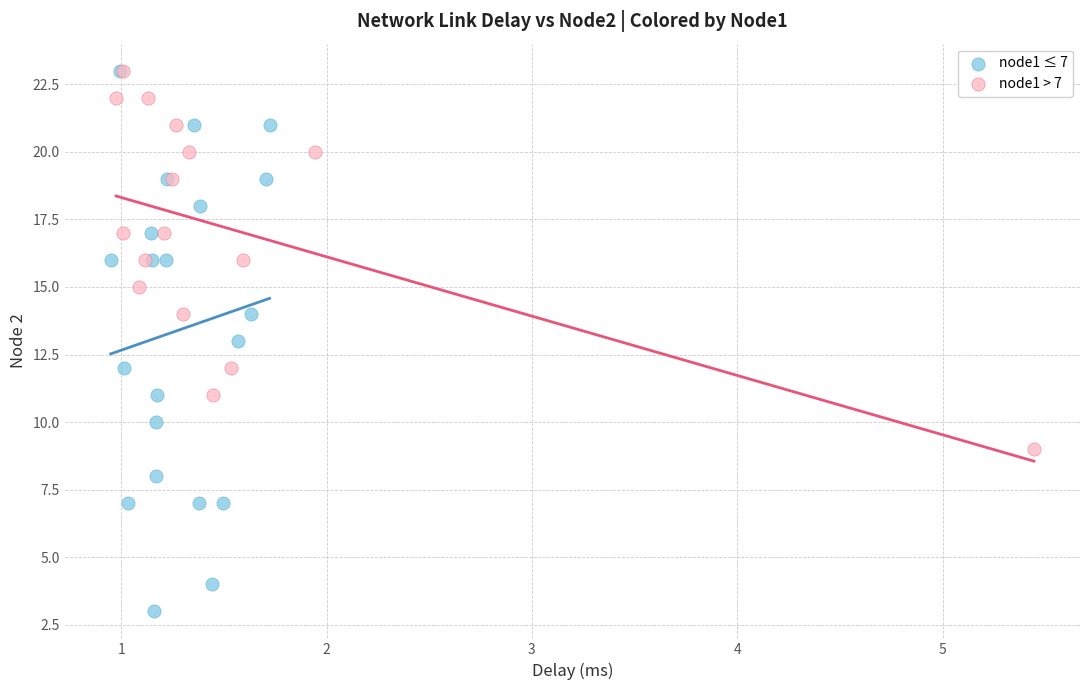

Which series has the widest spread of Y values?

node1 ≤ 7